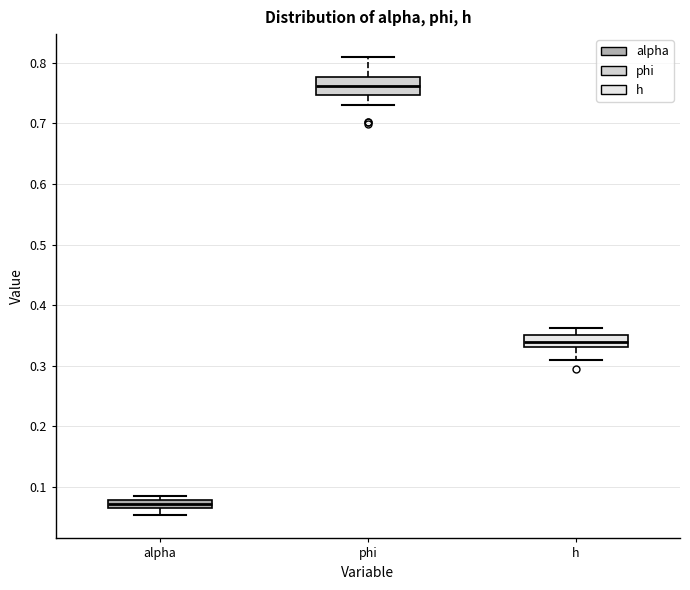

Which box has the highest median line?

phi